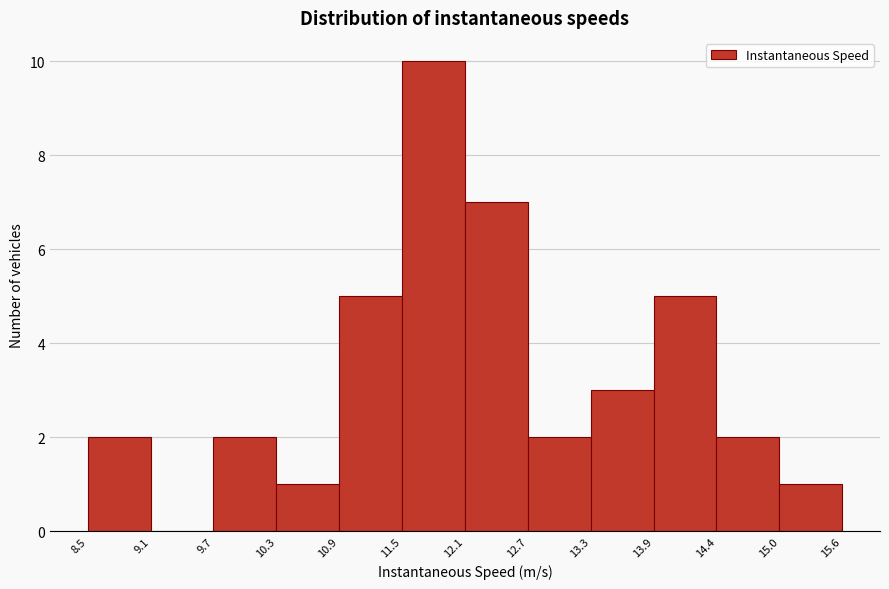

Reading left to right, transcribe this chart: for each bar, give the range it covers on the x-axis and its height. The values are not printed on the chart, so give them approximately, as read against the axis.

8.5 to 9.1: 2
9.1 to 9.7: 0
9.7 to 10.3: 2
10.3 to 10.9: 1
10.9 to 11.5: 5
11.5 to 12.1: 10
12.1 to 12.7: 7
12.7 to 13.3: 2
13.3 to 13.9: 3
13.9 to 14.4: 5
14.4 to 15.0: 2
15.0 to 15.6: 1